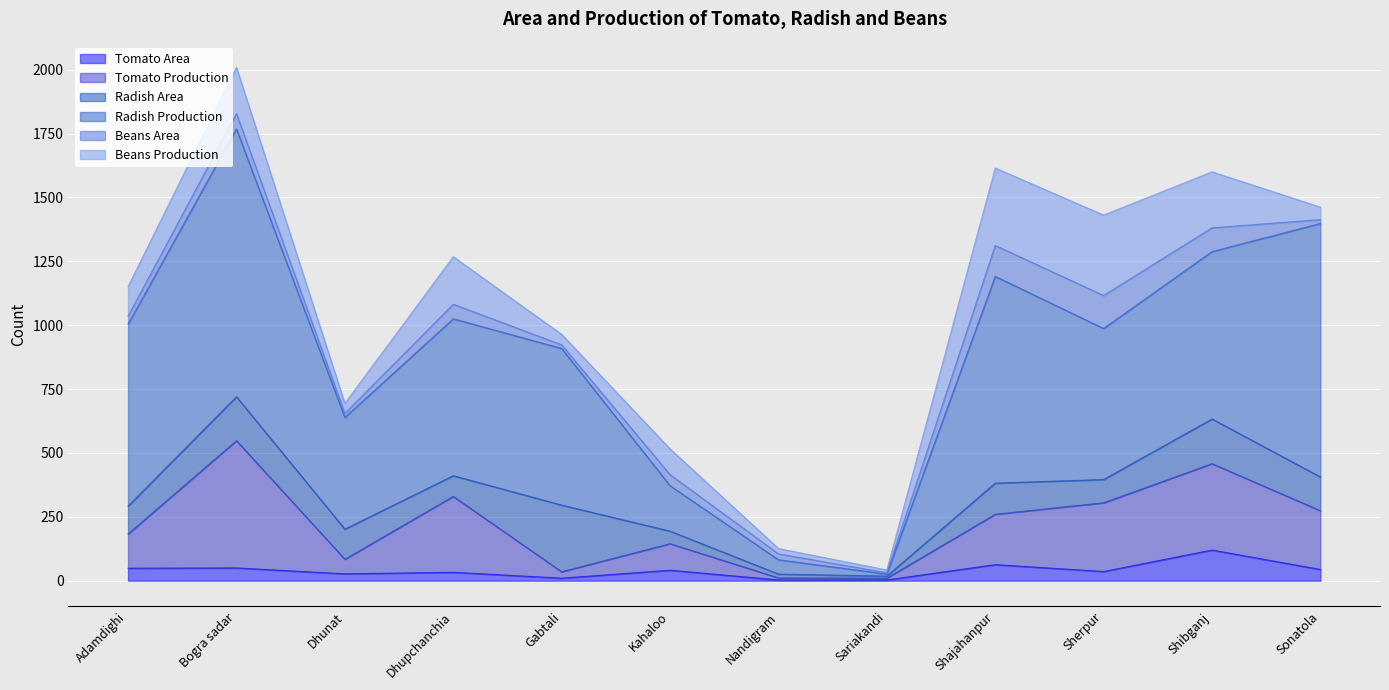

Reading right to left, extract all data points from this chart.

Tomato Area: Sonatola=44	Shibganj=120	Sherpur=36	Shajahanpur=63	Sariakandi=3	Nandigram=3	Kahaloo=41	Gabtali=10	Dhupchanchia=33	Dhunat=27	Bogra sadar=50	Adamdighi=49
Tomato Production: Sonatola=230	Shibganj=338	Sherpur=269	Shajahanpur=197	Sariakandi=7	Nandigram=8	Kahaloo=104	Gabtali=25	Dhupchanchia=297	Dhunat=57	Bogra sadar=498	Adamdighi=134
Radish Area: Sonatola=132	Shibganj=175	Sherpur=91	Shajahanpur=122	Sariakandi=8	Nandigram=15	Kahaloo=49	Gabtali=261	Dhupchanchia=81	Dhunat=118	Bogra sadar=172	Adamdighi=109
Radish Production: Sonatola=992	Shibganj=655	Sherpur=591	Shajahanpur=809	Sariakandi=8	Nandigram=56	Kahaloo=178	Gabtali=613	Dhupchanchia=614	Dhunat=437	Bogra sadar=1048	Adamdighi=712
Beans Area: Sonatola=15	Shibganj=93	Sherpur=129	Shajahanpur=121	Sariakandi=5	Nandigram=23	Kahaloo=43	Gabtali=14	Dhupchanchia=57	Dhunat=16	Bogra sadar=60	Adamdighi=31
Beans Production: Sonatola=49	Shibganj=219	Sherpur=315	Shajahanpur=303	Sariakandi=11	Nandigram=21	Kahaloo=101	Gabtali=41	Dhupchanchia=186	Dhunat=39	Bogra sadar=181	Adamdighi=116